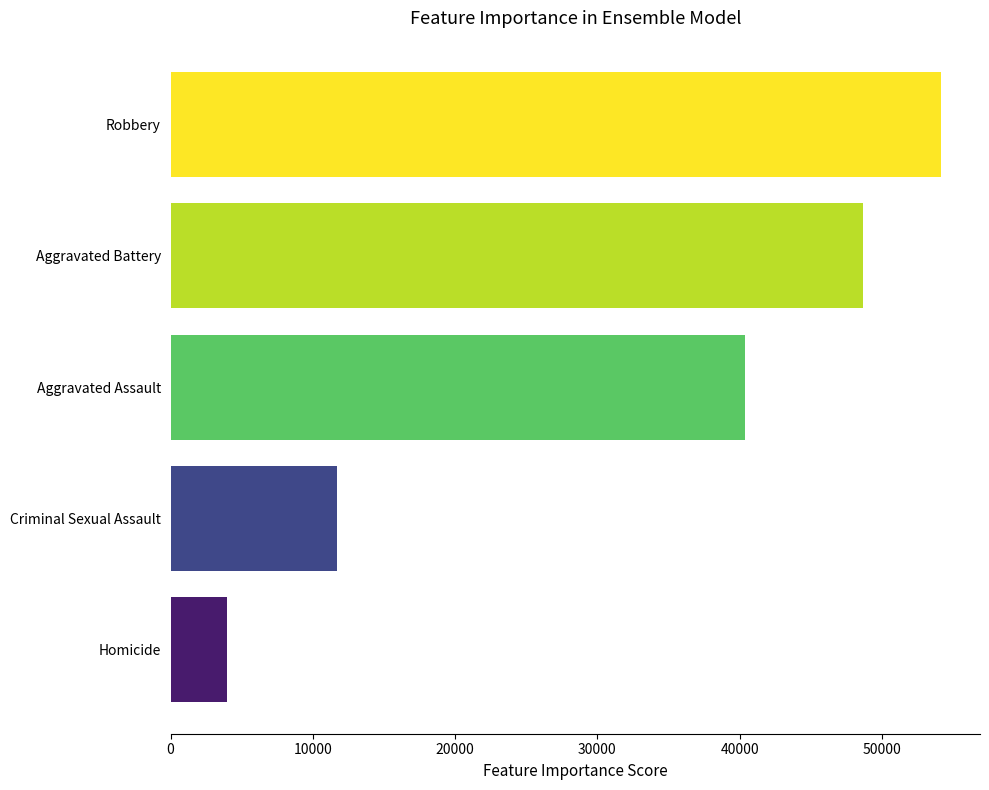

Rank the categories by value from highest to lowest.

Robbery, Aggravated Battery, Aggravated Assault, Criminal Sexual Assault, Homicide